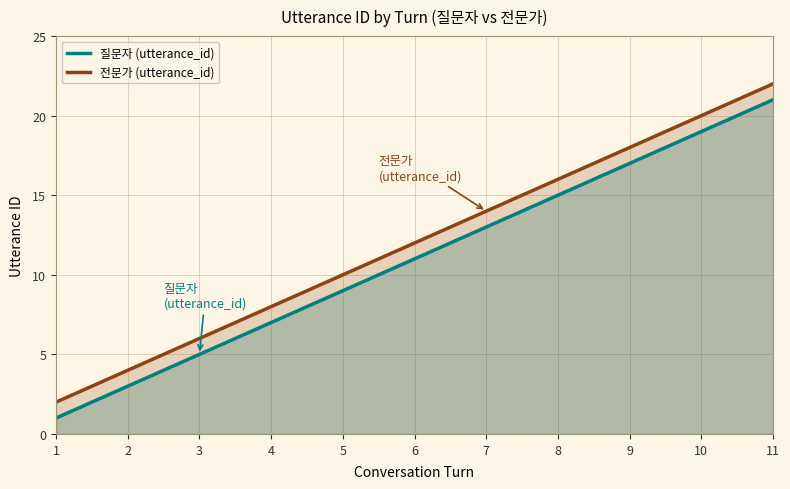

The 전문가 (utterance_id) series shows 18 at 9. True or false?

True